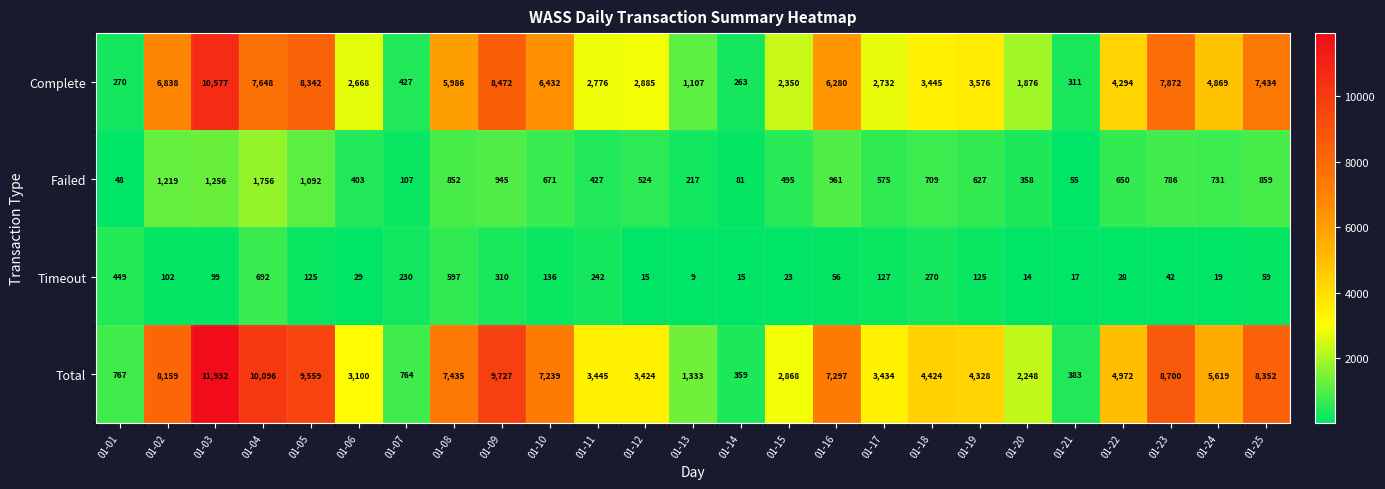

Which series has the largest total across all categories?

Total